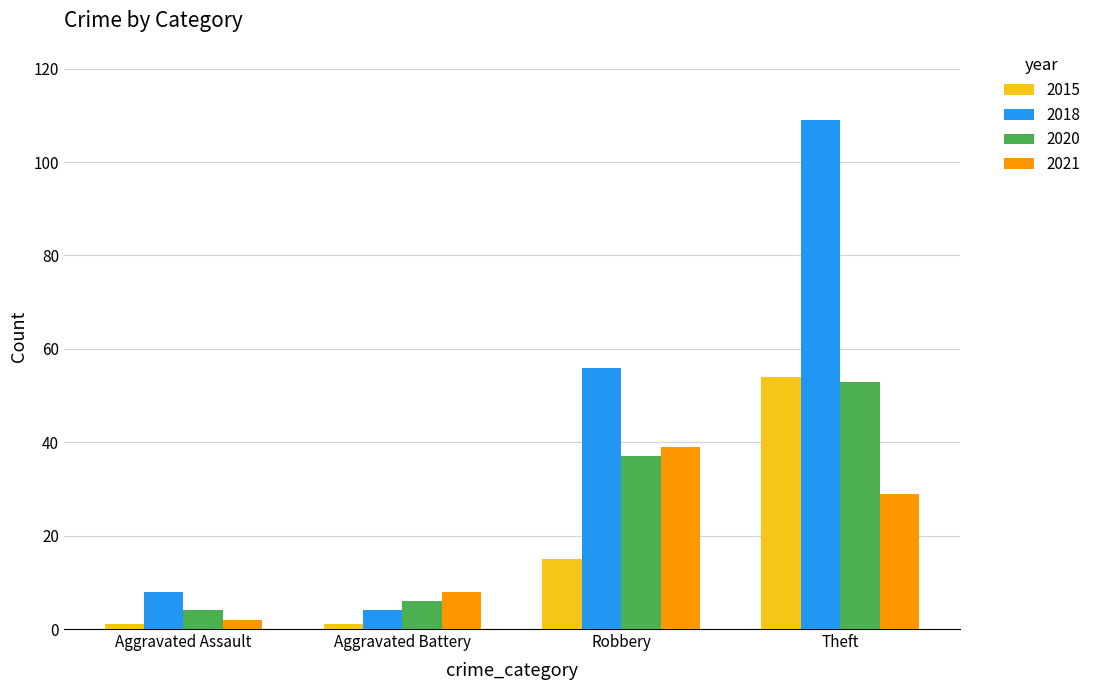

Does the chart contain stacked bars?

No